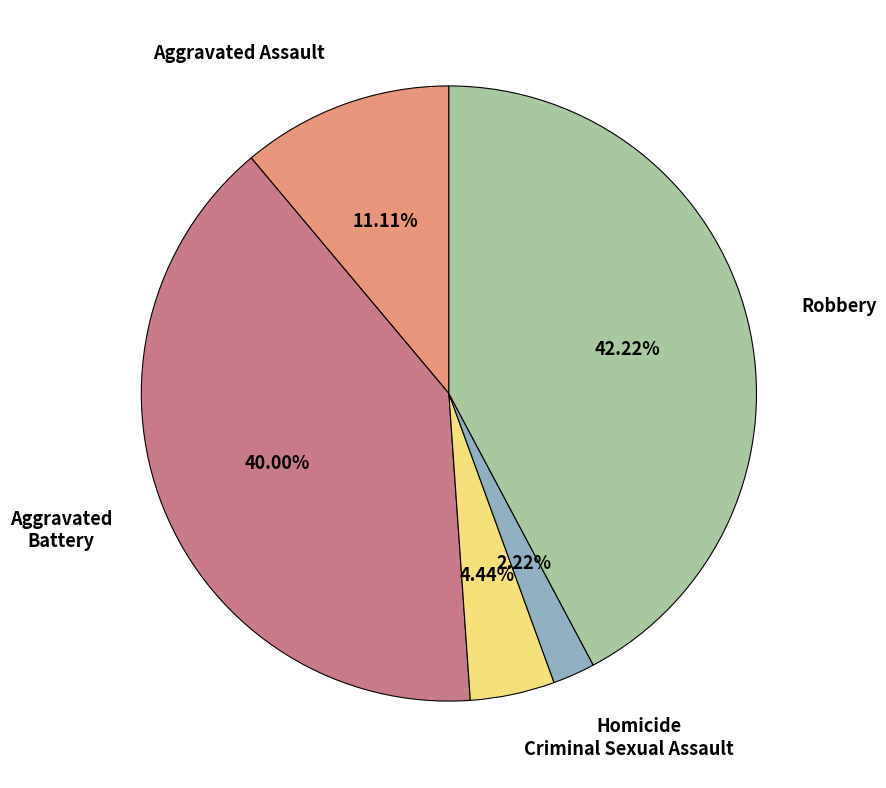

Combined, do Aggravated Assault and Homicide account for over 50%?

No